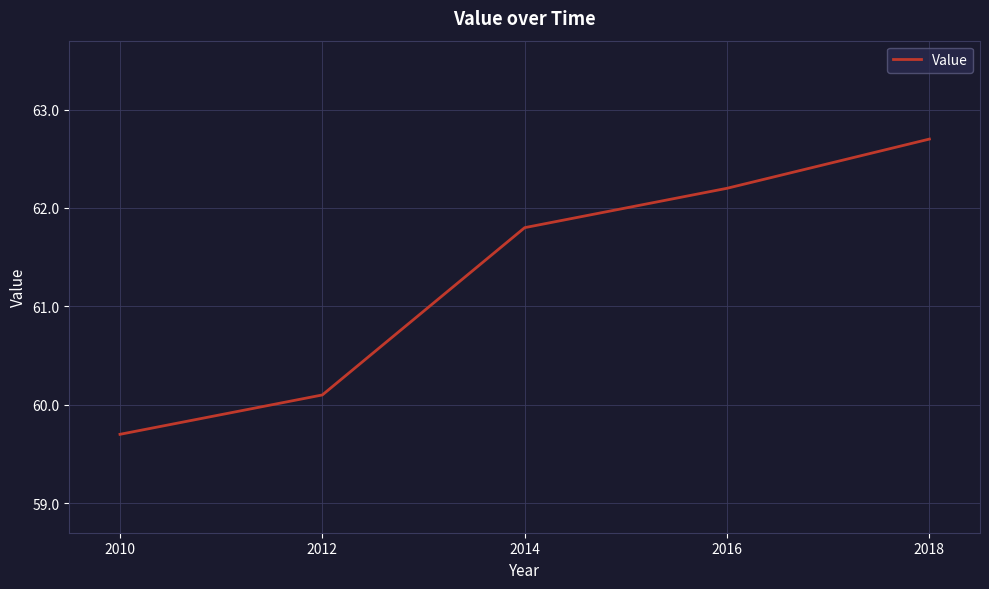

Where does the data first go above 61?

2014